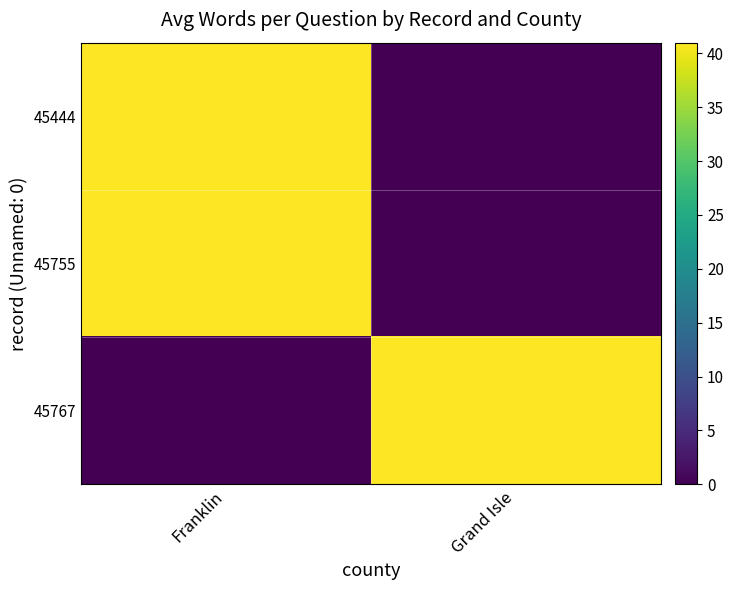

Which series has the largest total across all categories?

45767